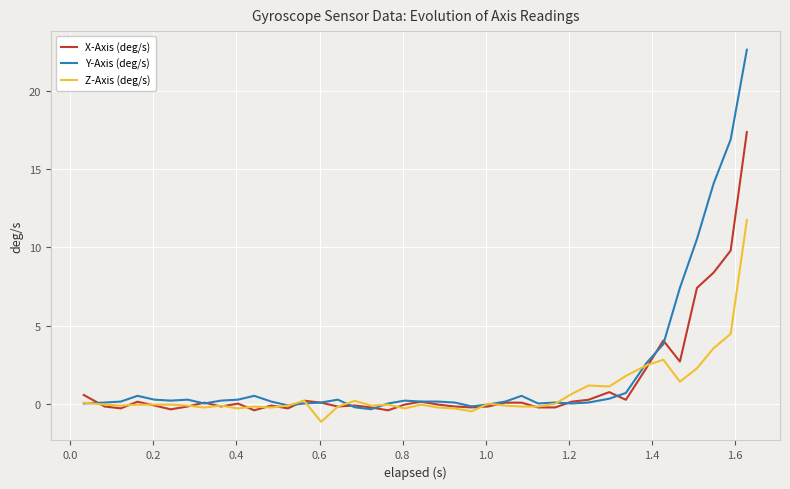

Rank the series by their maximum value, from lowest to highest.

Z-Axis (deg/s), X-Axis (deg/s), Y-Axis (deg/s)